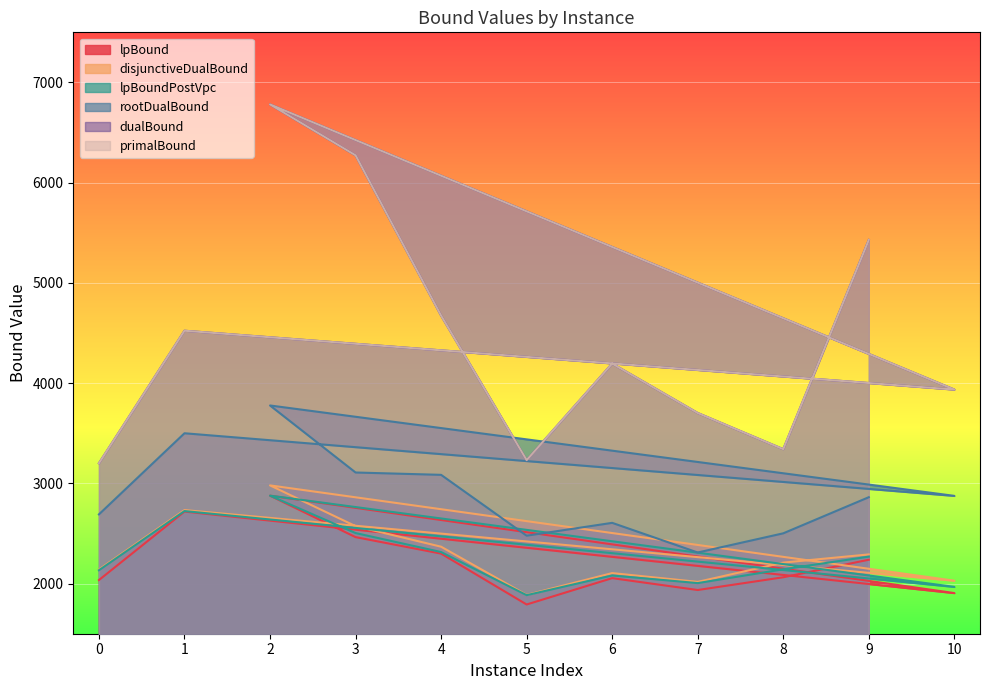

At how many categories does at least one series exceed 3297?

9